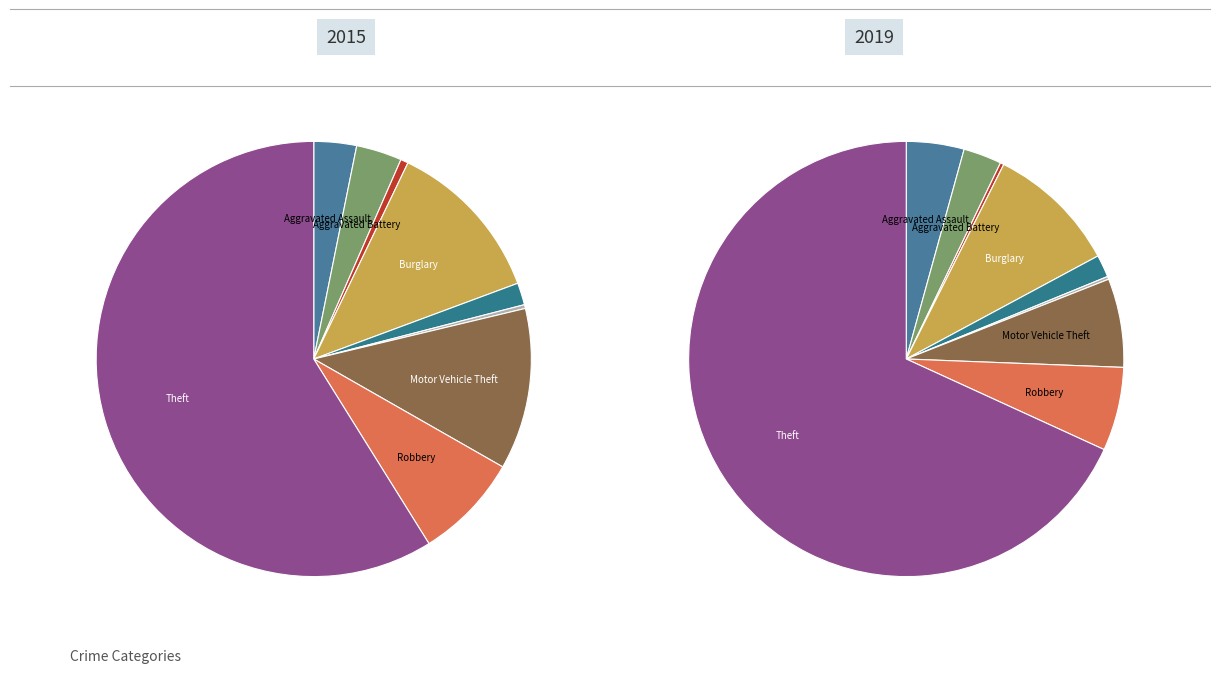

Combined, what portion of the pie is Aggravated Assault and Burglary?

15.4%